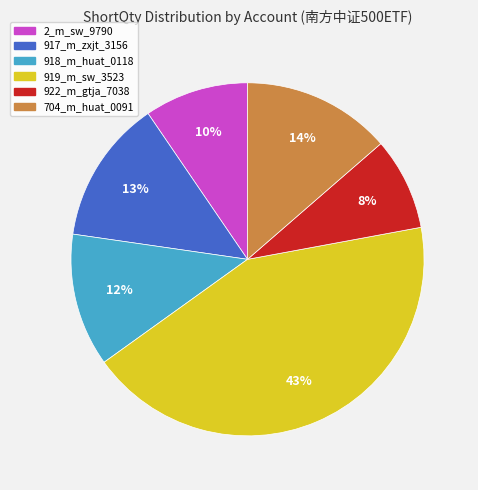

Count the number of slices in the pie.

6